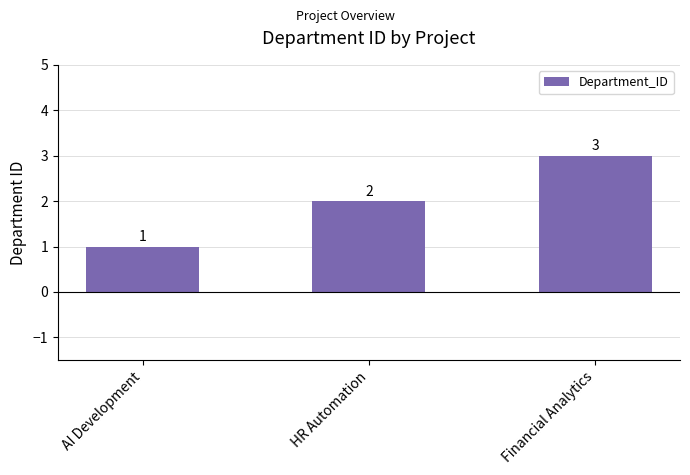

Reading left to right, list all the values displayed in this chart.

AI Development=1	HR Automation=2	Financial Analytics=3